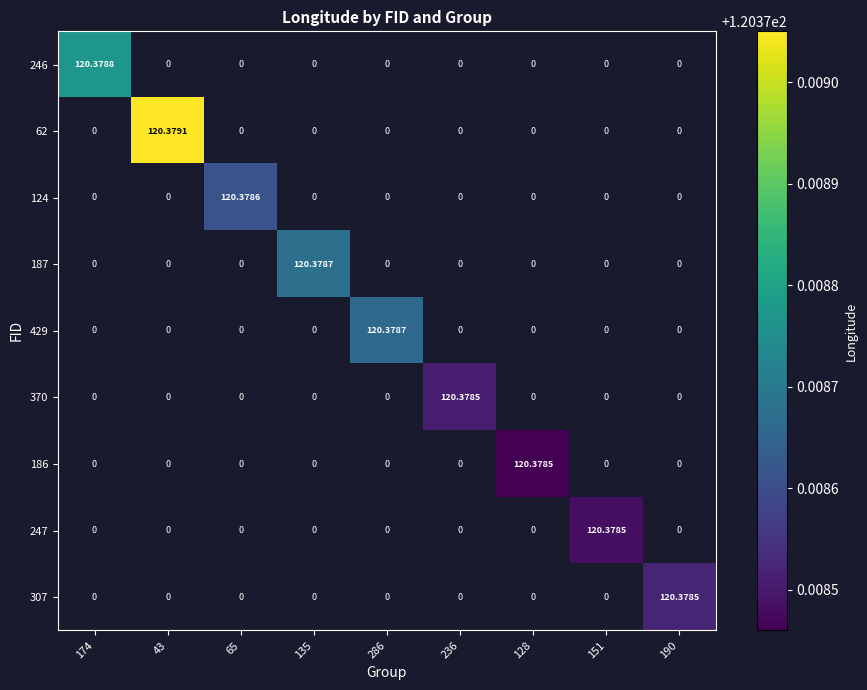

Between 174 and 135, which series saw the biggest shift?

246